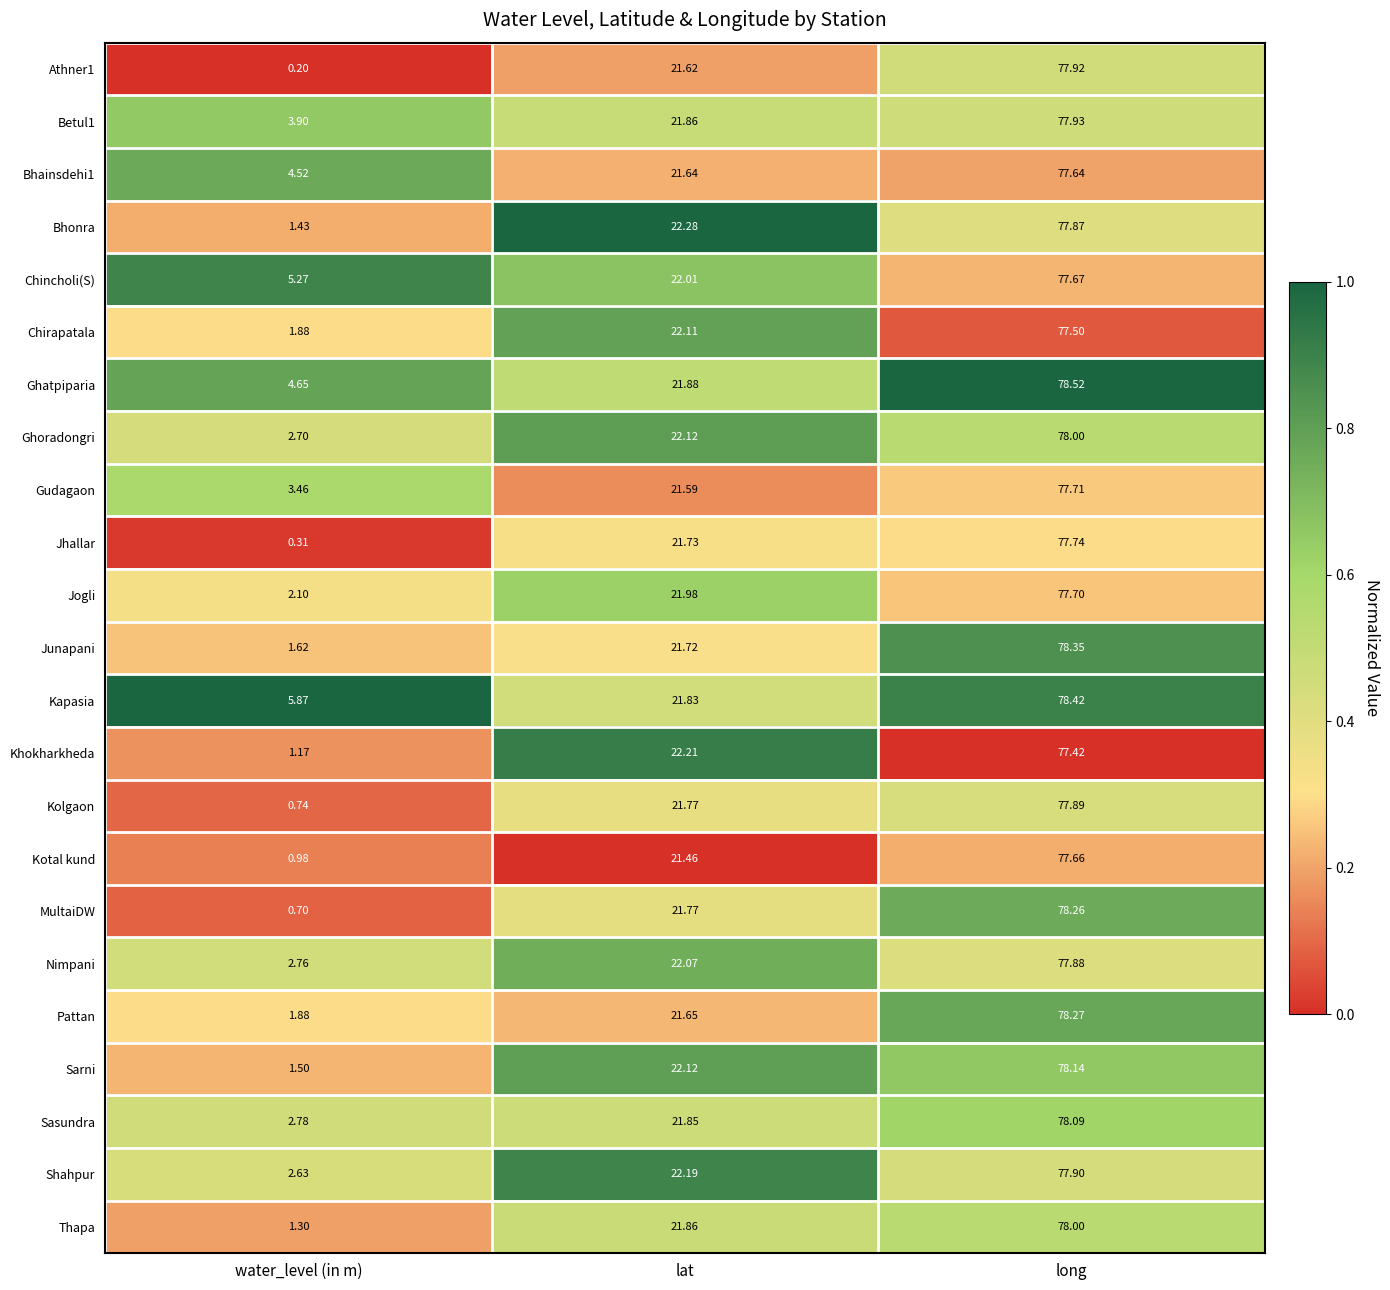

At which label does Pattan first exceed 21?

lat